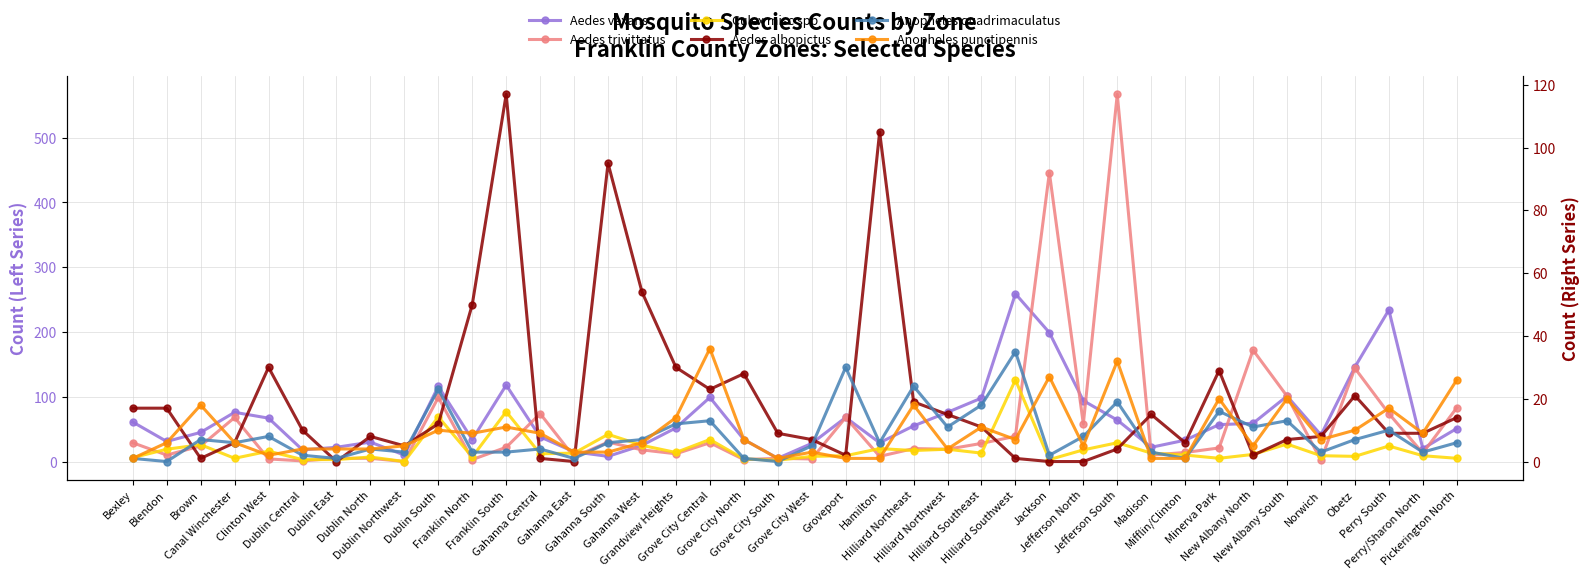

Where is Aedes trivittatus nearest to the value 283?

New Albany North